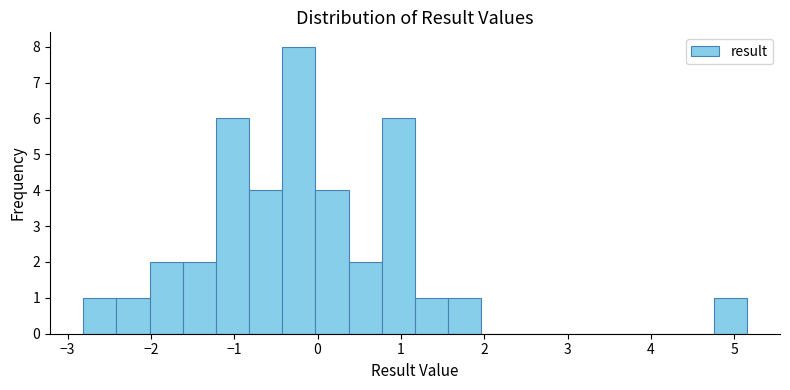

Around what value on the x-axis is the tallest bar? Give the approximate position of its centre, as read against the axis.

-0.2